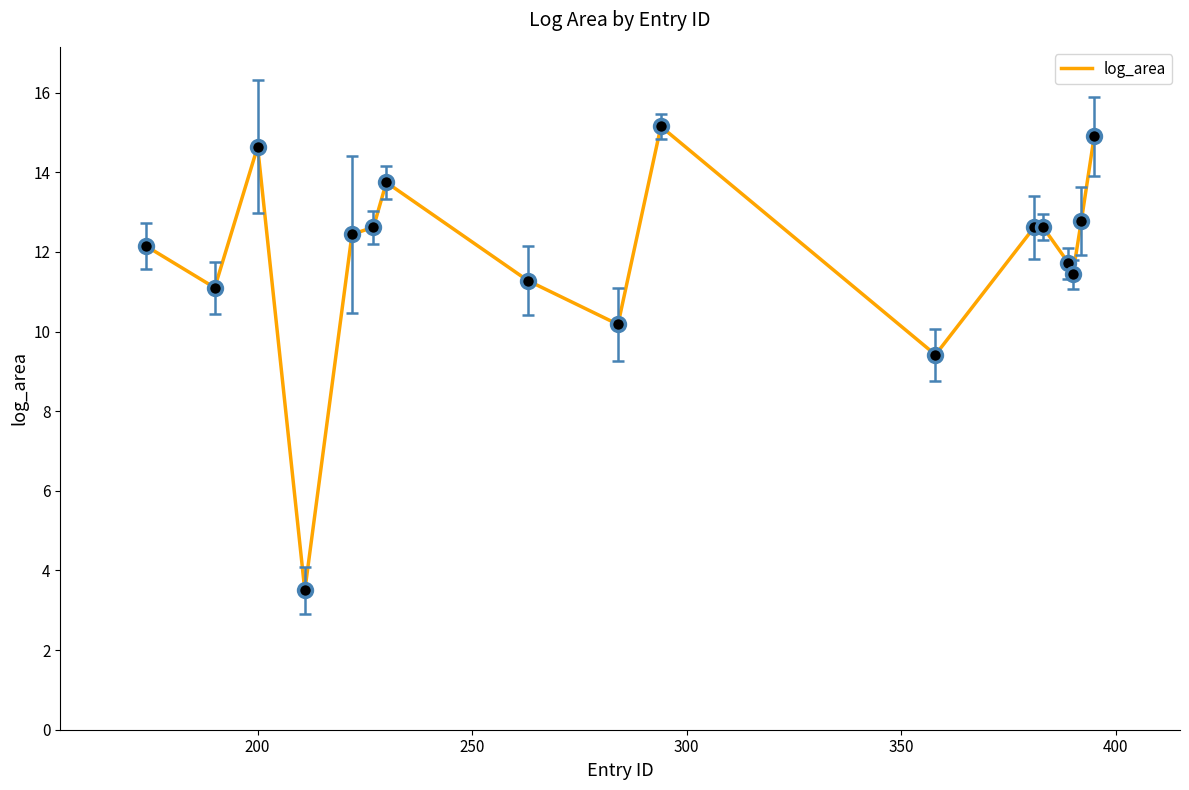

What is the minimum value shown in the chart?

3.5